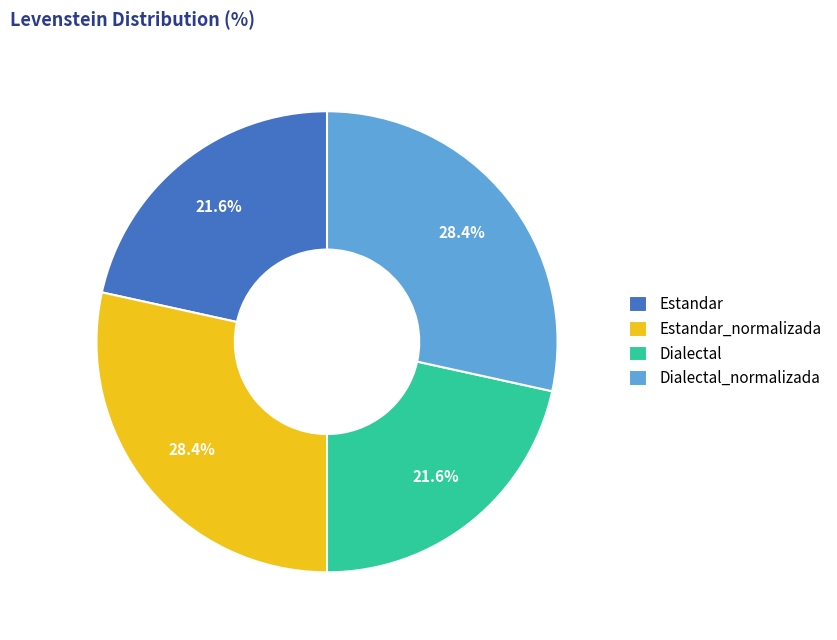

Between Estandar and Estandar_normalizada, which is larger?

Estandar_normalizada